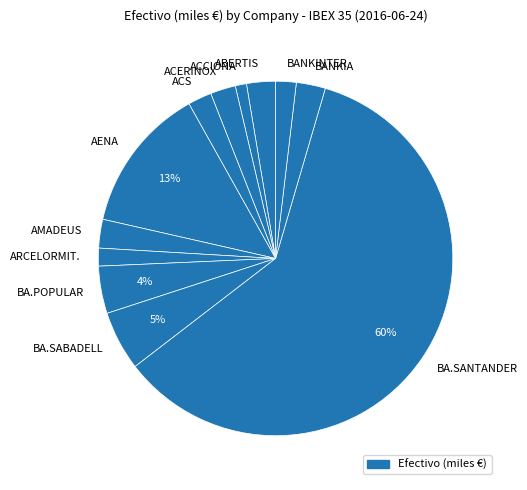

Which slice is the largest?

BA.SANTANDER